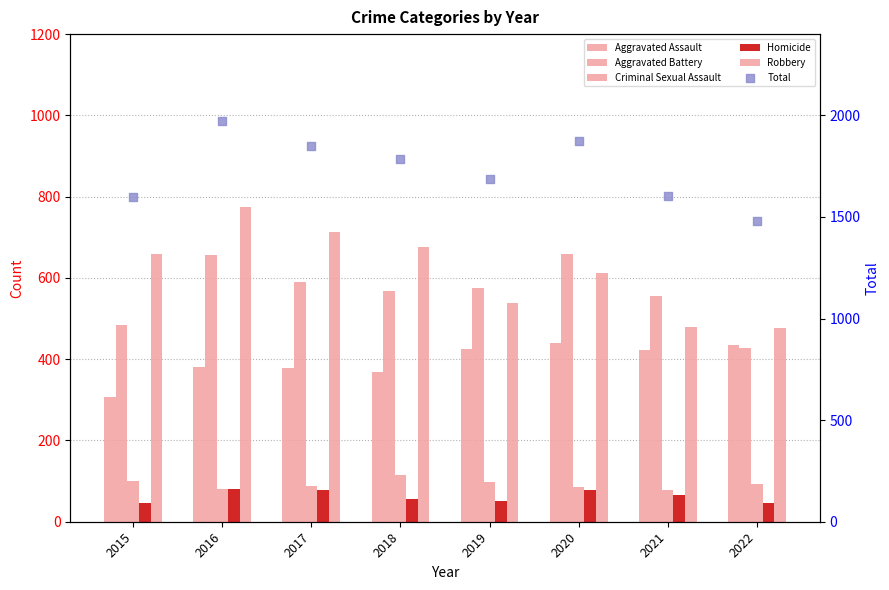

What are all the series names shown in the legend?

Aggravated Assault, Aggravated Battery, Criminal Sexual Assault, Homicide, Robbery, Total